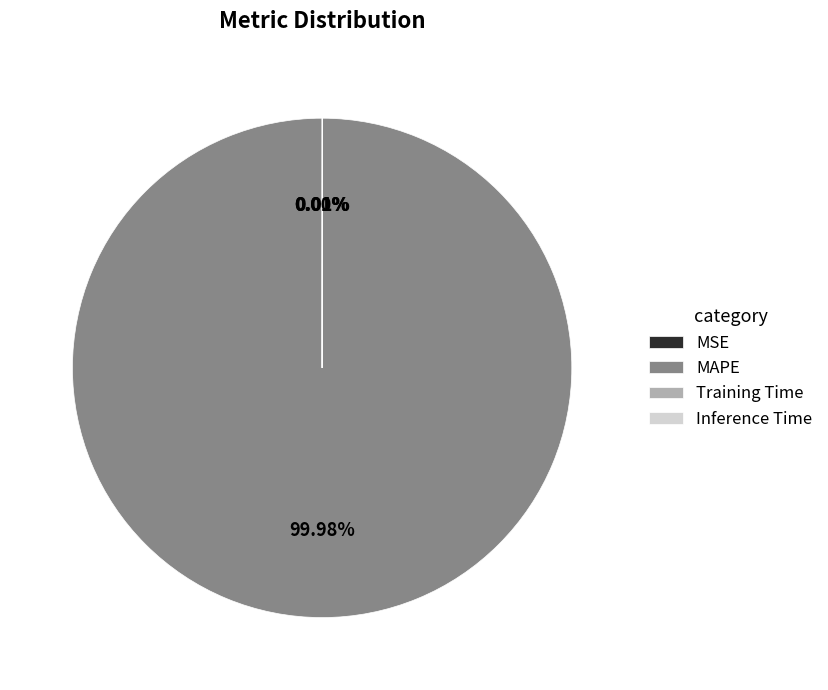

True or false: MAPE accounts for 100% of the total.

True